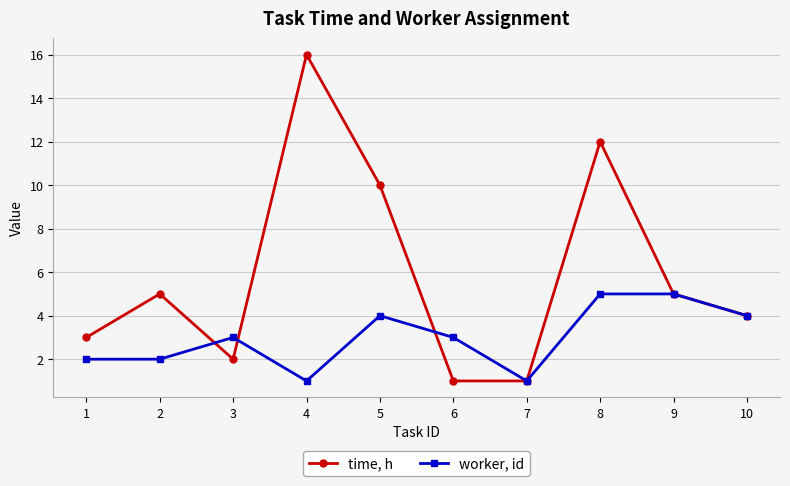

How many distinct data groups are displayed?

2